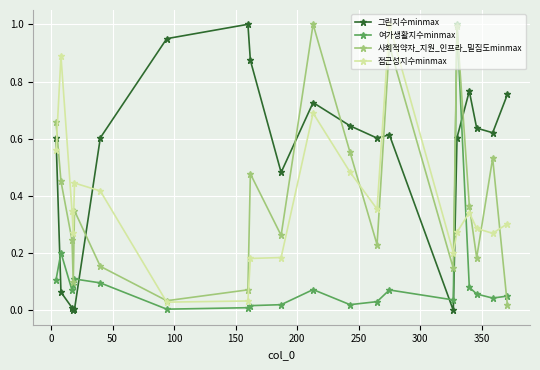

True or false: 사회적약자_지원_인프라_밀집도minmax has more than 0 interior local peaks.

True